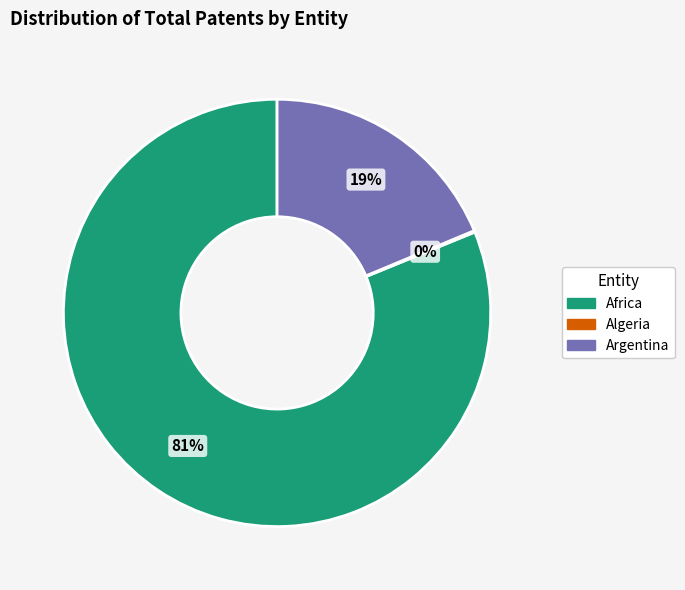

The Africa slice represents 89% of the pie. True or false?

False